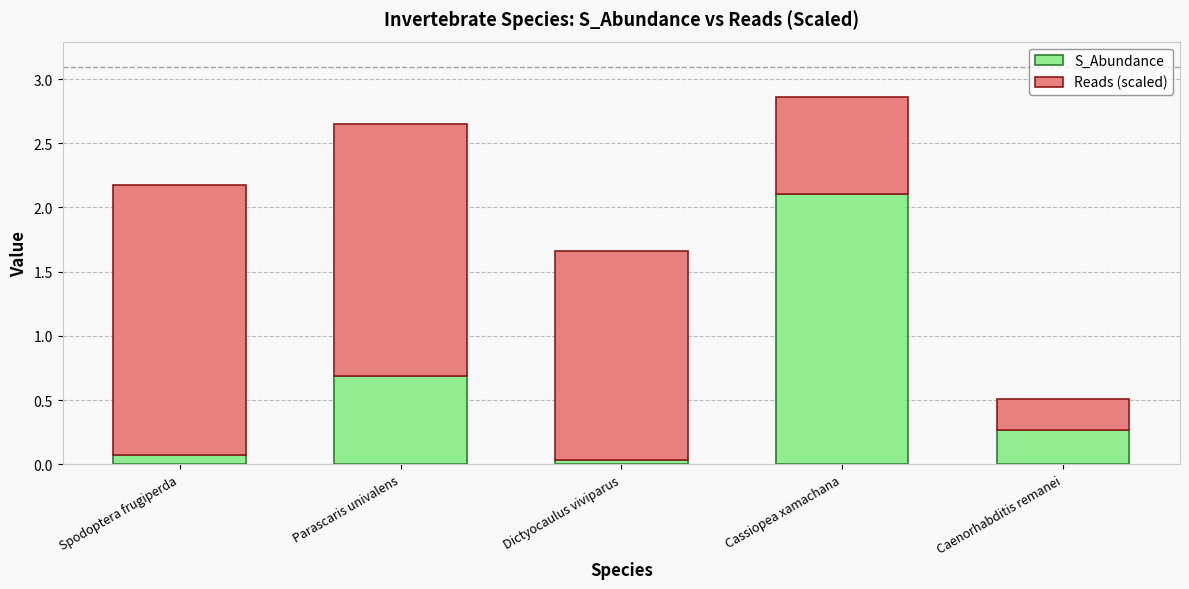

At which label is S_Abundance closest to 1?

Parascaris univalens